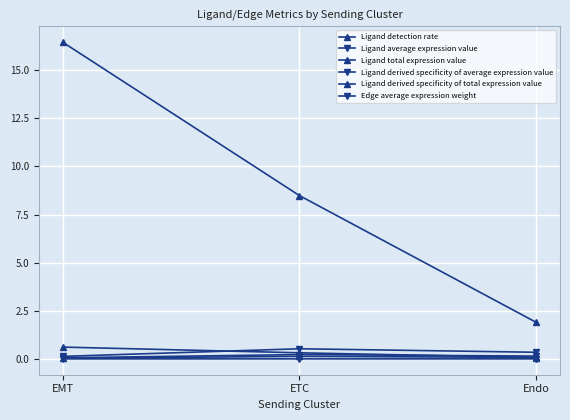

Does the chart have visible grid lines?

Yes